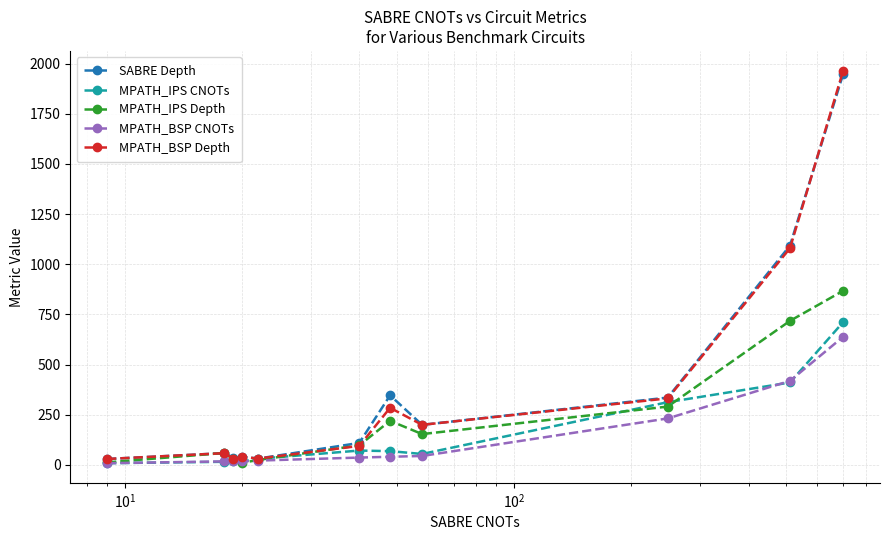

Which series has the largest range (max minus min)?

MPATH_BSP Depth